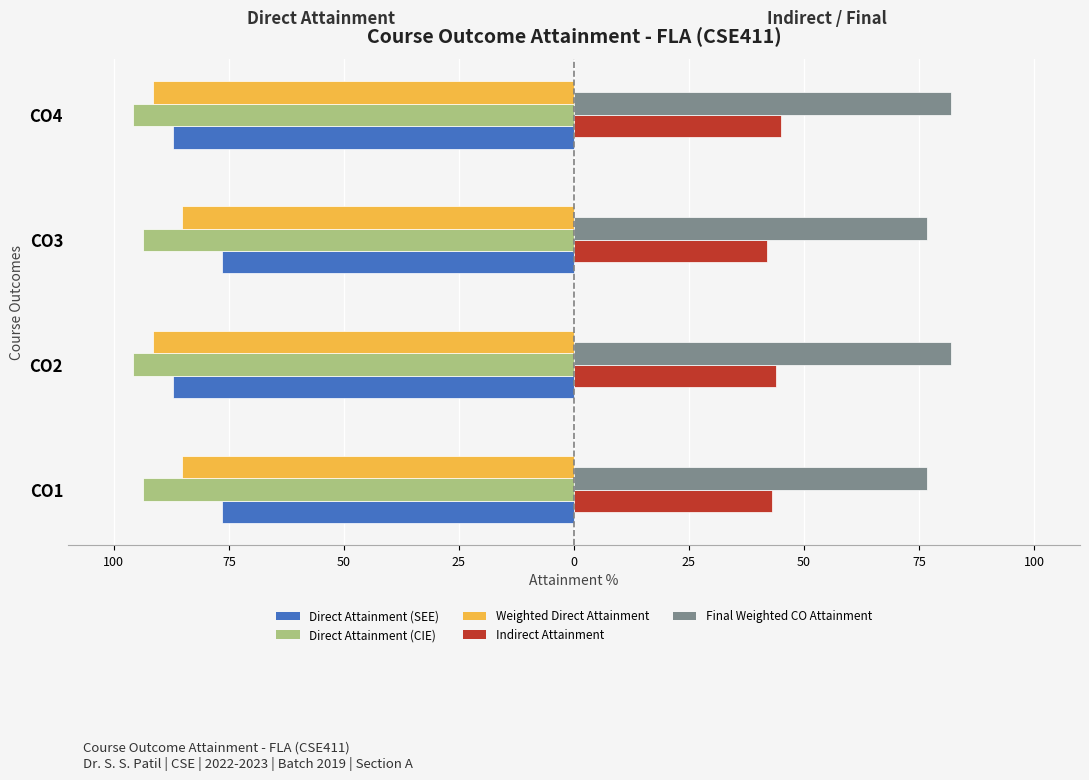

What is the value of the Direct Attainment (CIE) bar at the 4th from the left?

-95.7